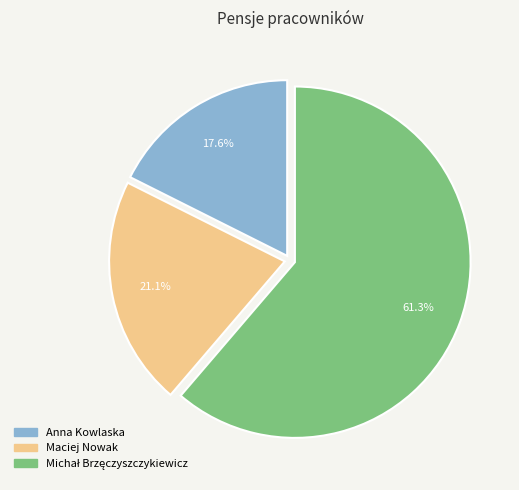

Which category has the smallest portion of the pie?

Anna Kowlaska